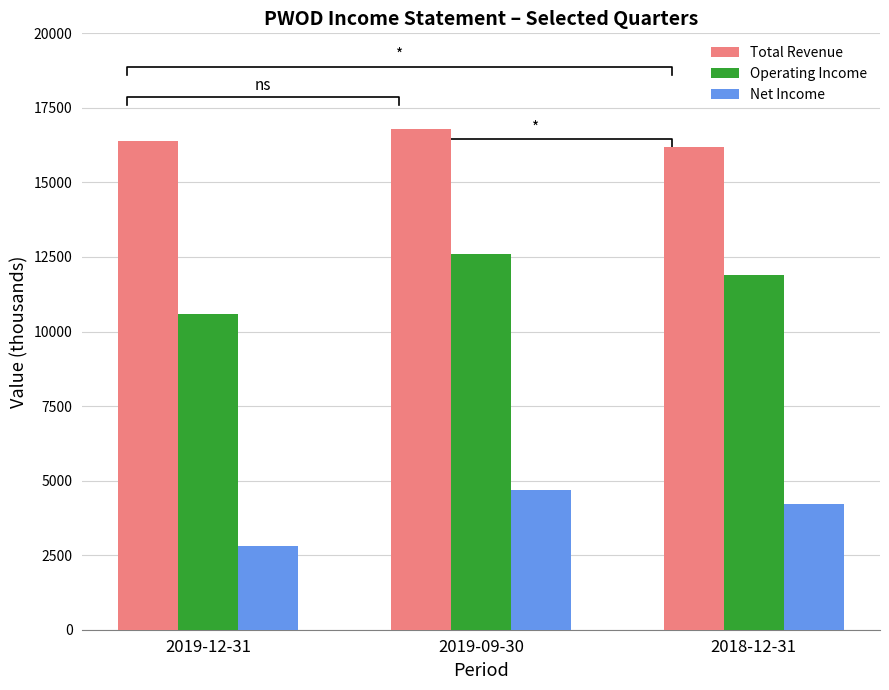

At which category is the sum across all series the highest?

2019-09-30